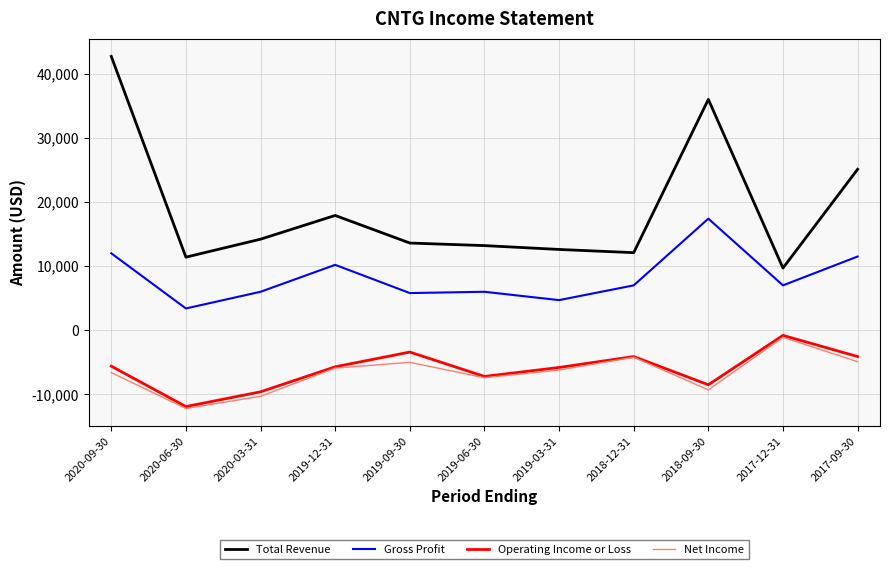

Where is Total Revenue nearest to the value 26200?

2017-09-30